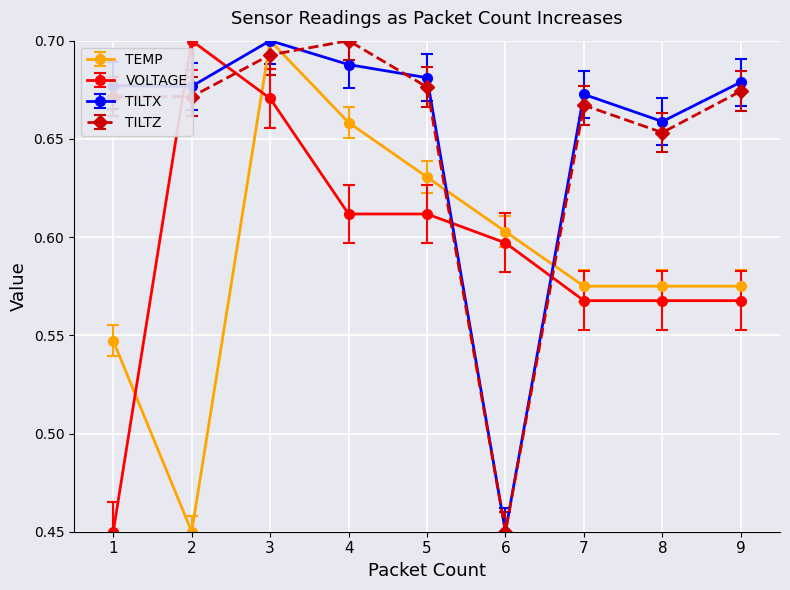

What is the difference between the highest and lowest values at 7?

0.1